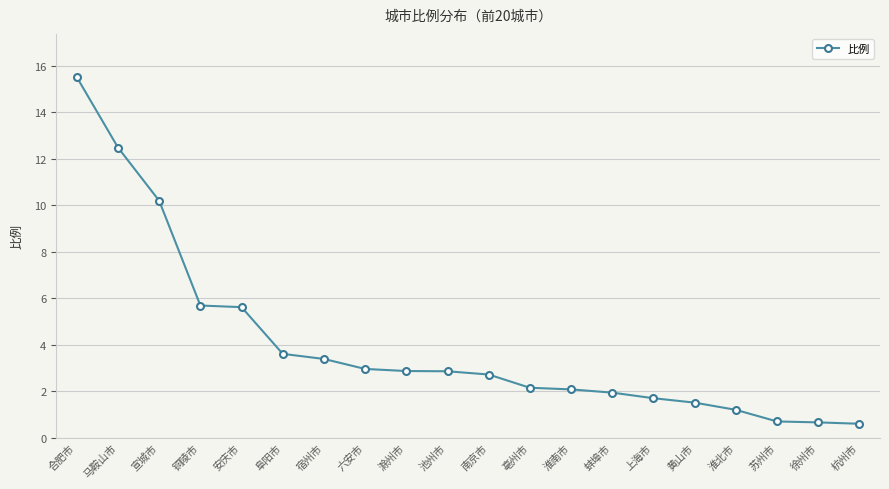

What is the change in value from 阜阳市 to 宿州市?

-0.2